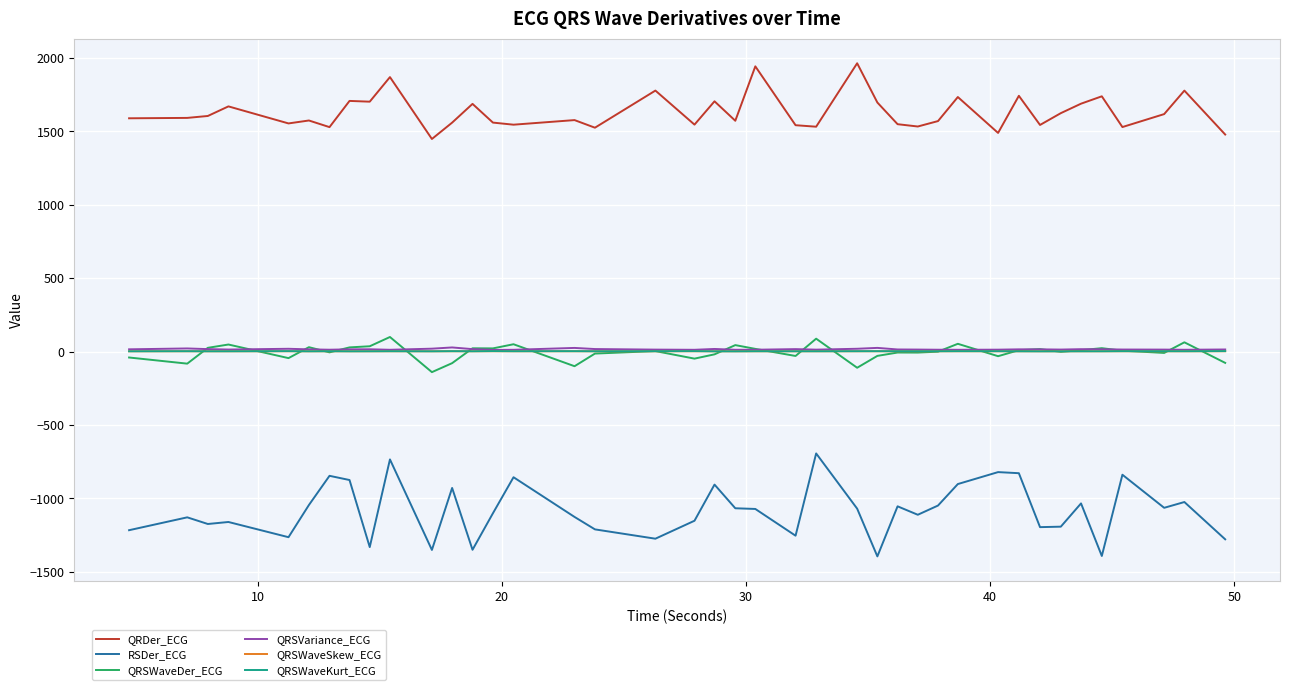

What is the smallest value displayed?

-1395.5